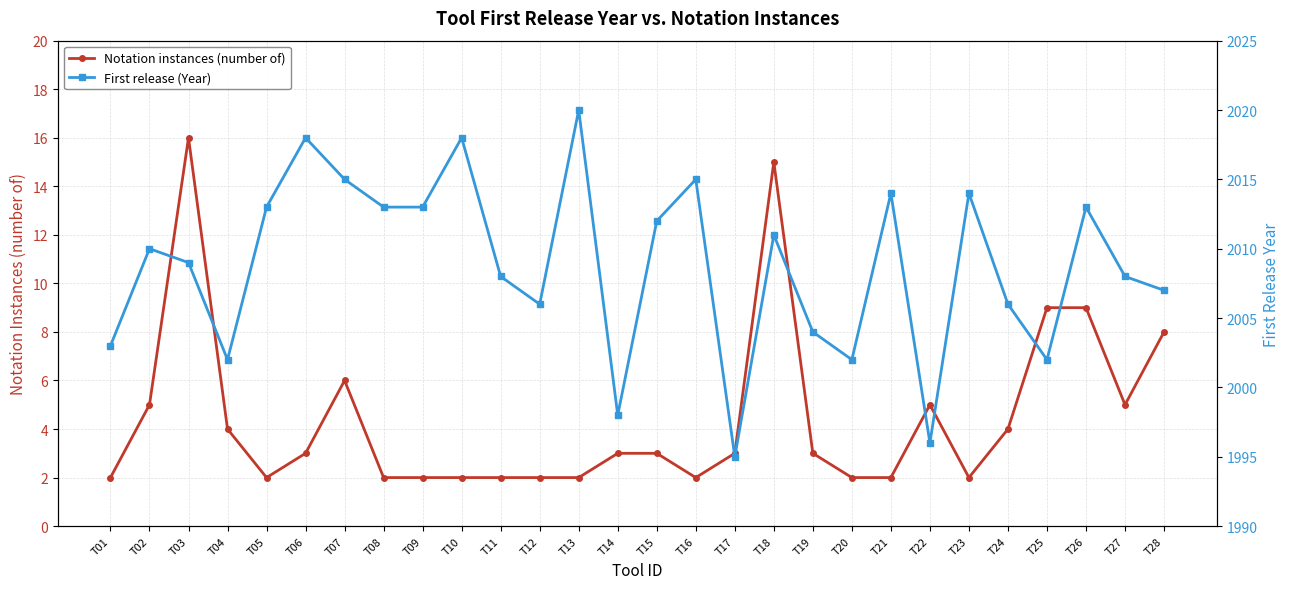

True or false: First release (Year) and Notation instances (number of) intersect in this chart.

False